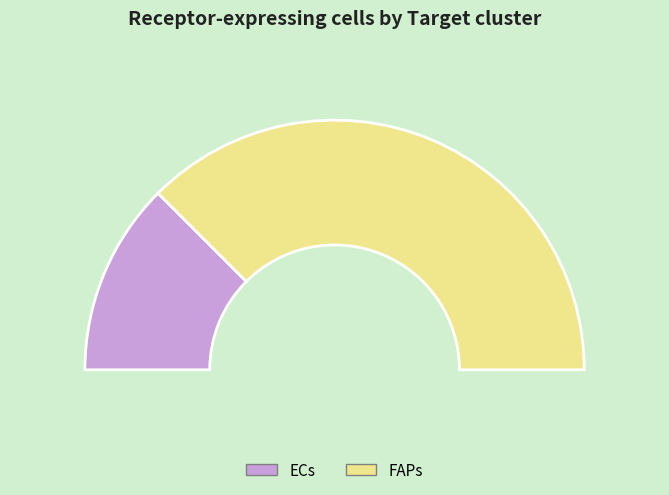

Which slice is the smallest?

ECs